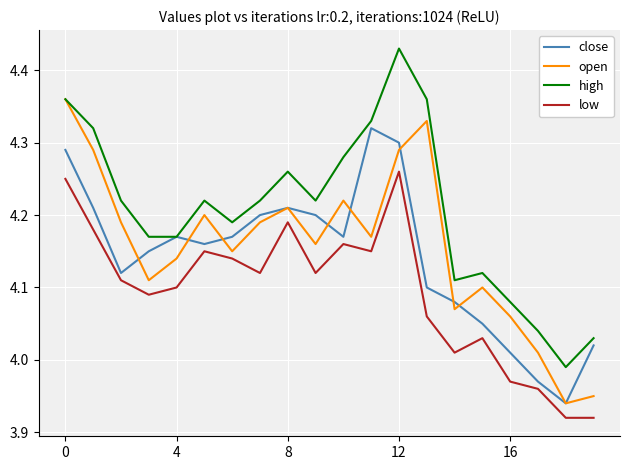

List the series in order of their peak value, highest first.

high, open, close, low